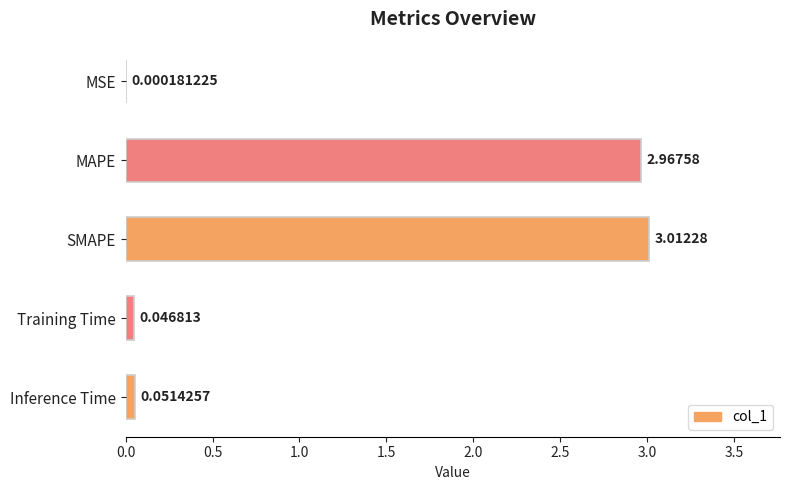

What is the sum of all values?

6.1